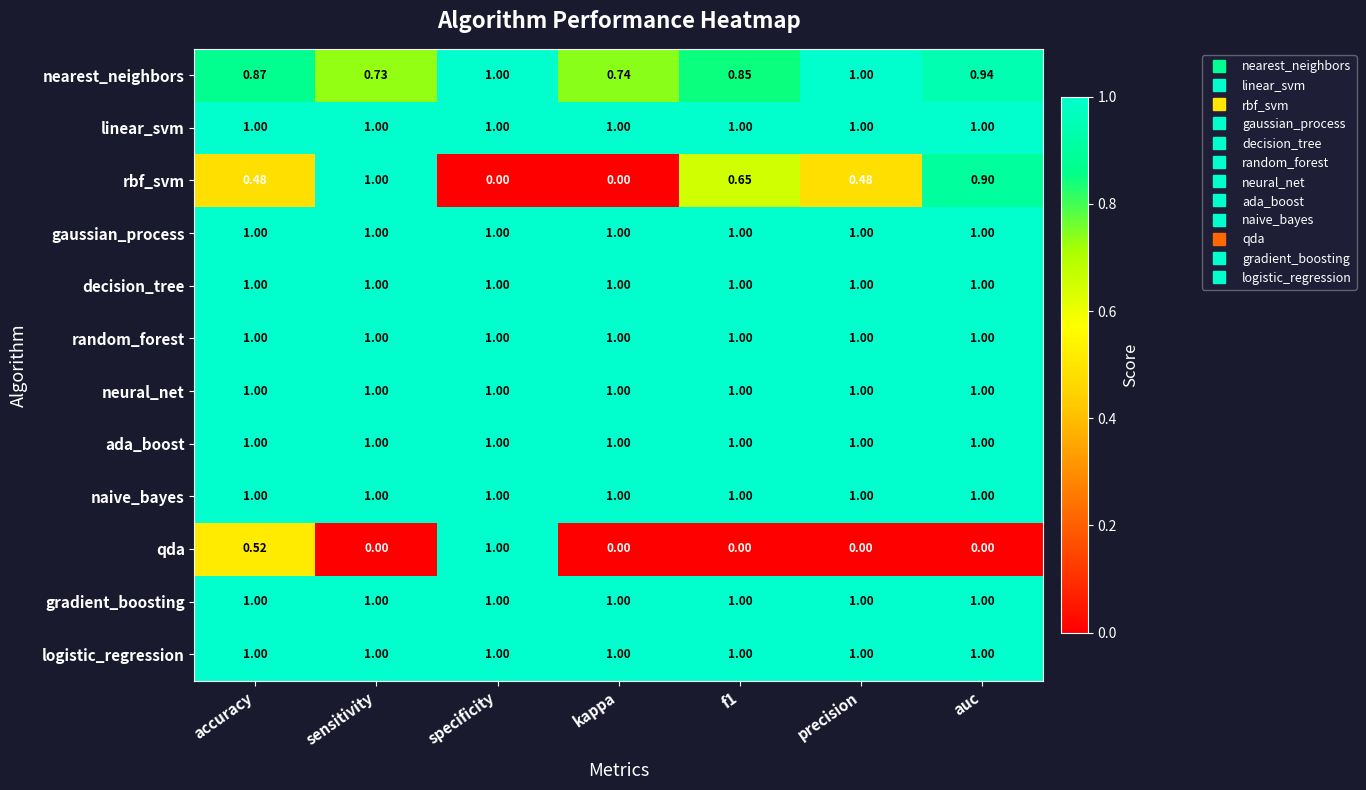

Which series changed the most between accuracy and precision?

qda